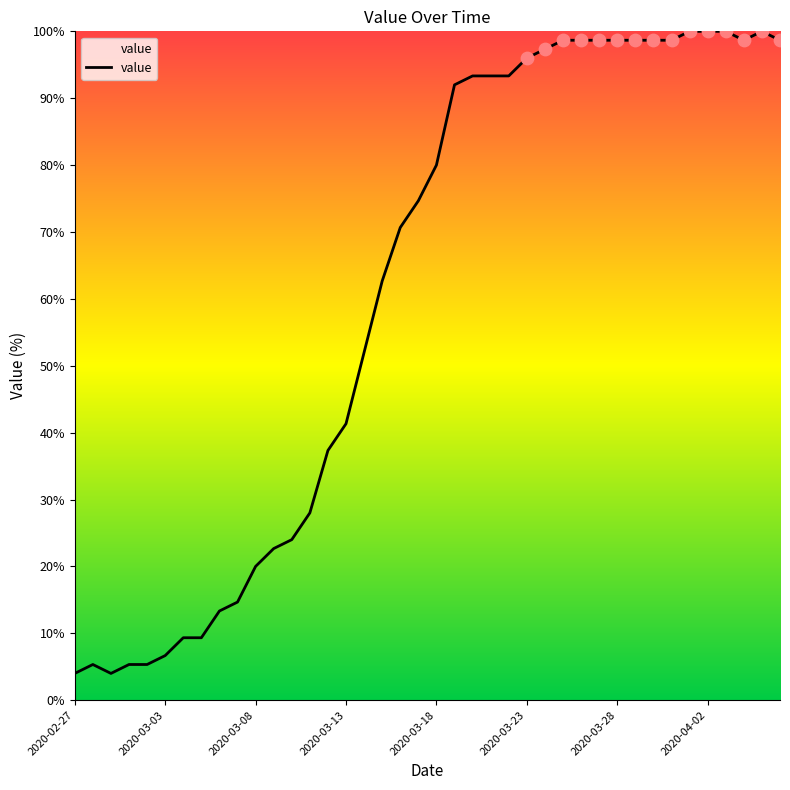

What is the greatest value displayed?

100.0